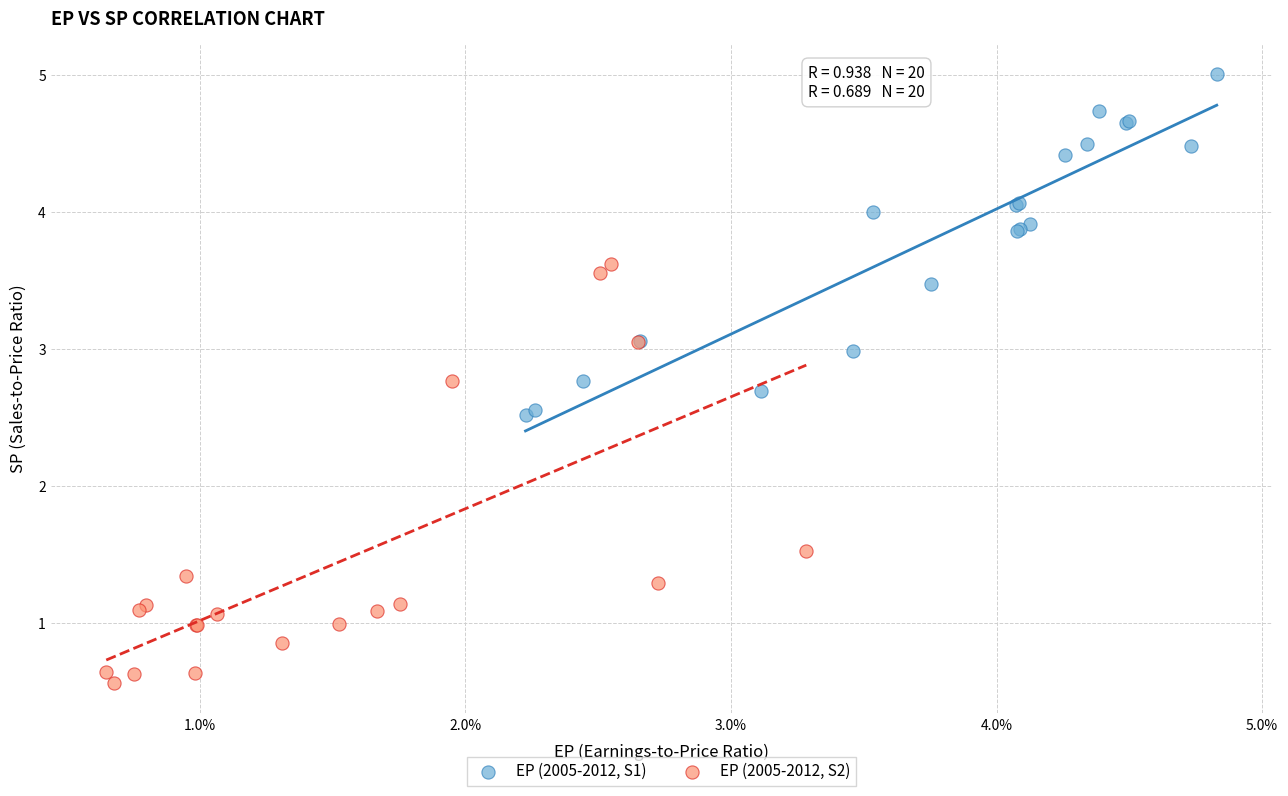

Which series has the widest spread of Y values?

EP (2005-2012, S2)